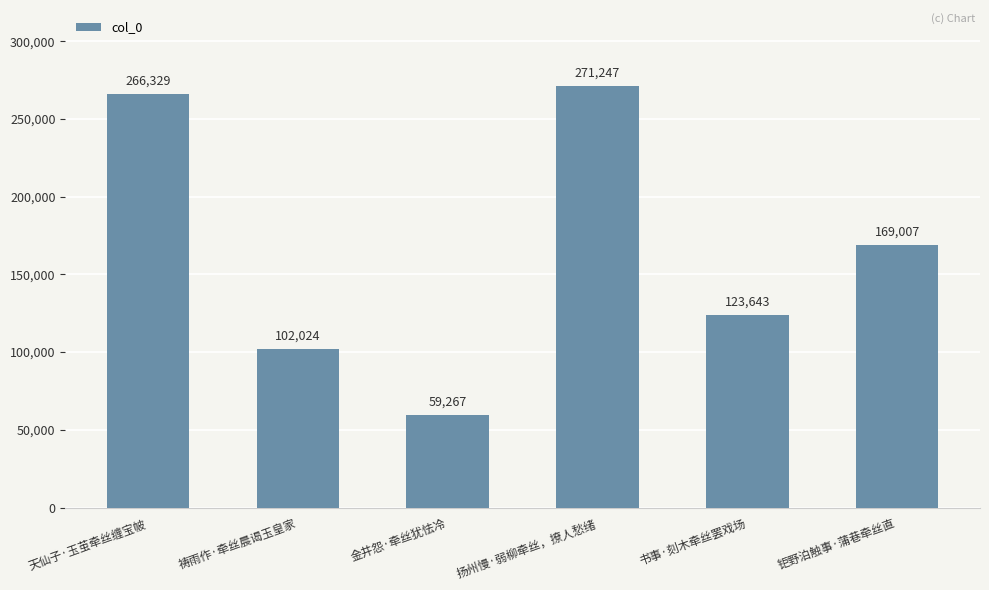

Count the number of data series in this chart.

1